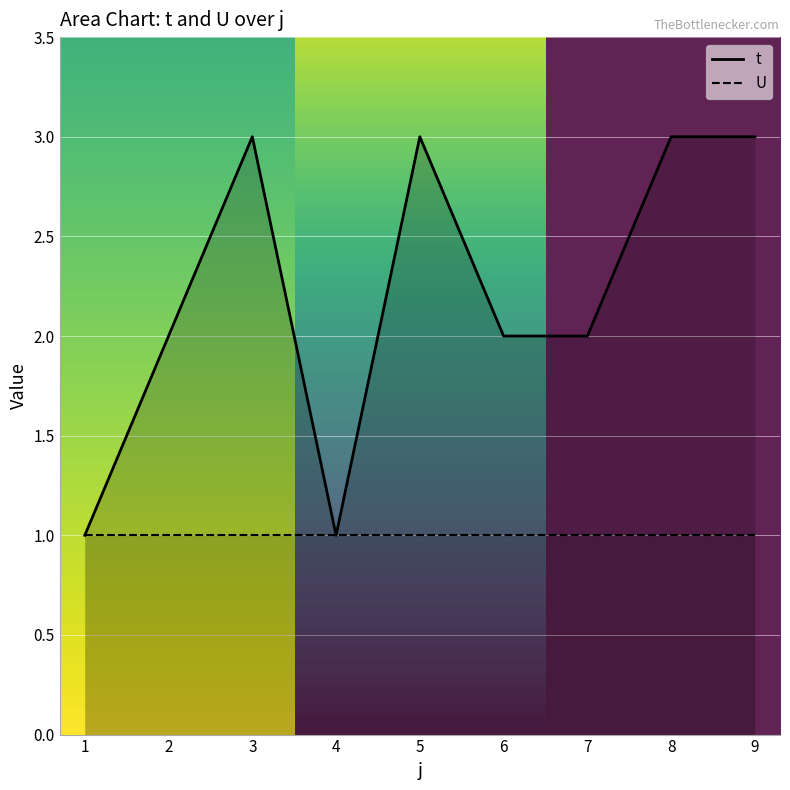

Reading left to right, extract all data points from this chart.

1=1	2=2	3=3	4=1	5=3	6=2	7=2	8=3	9=3